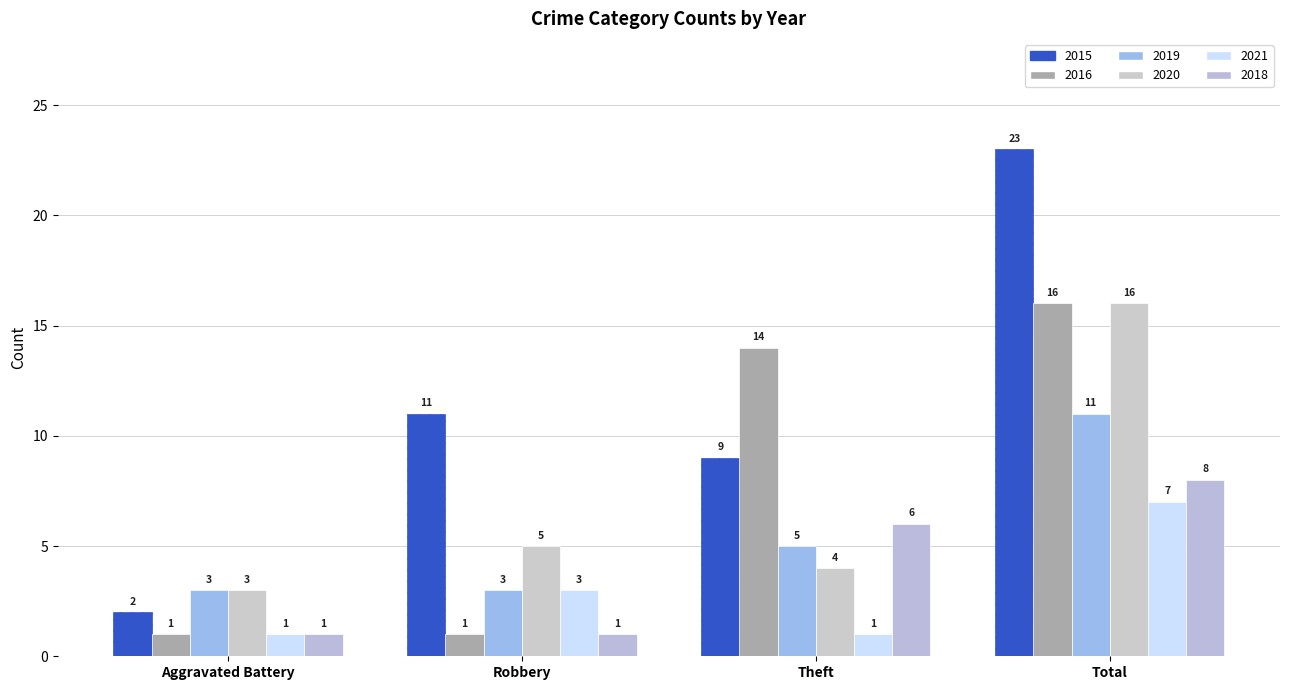

At Theft, list the series in order from smallest to largest.

2021, 2020, 2019, 2018, 2015, 2016